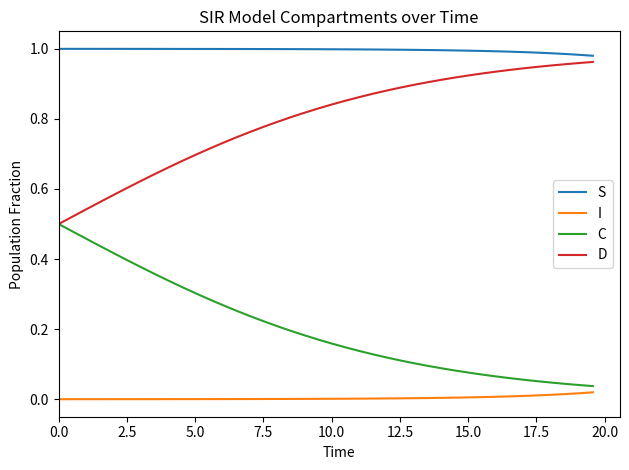

List the series in order of their overall mean, highest first.

S, D, C, I